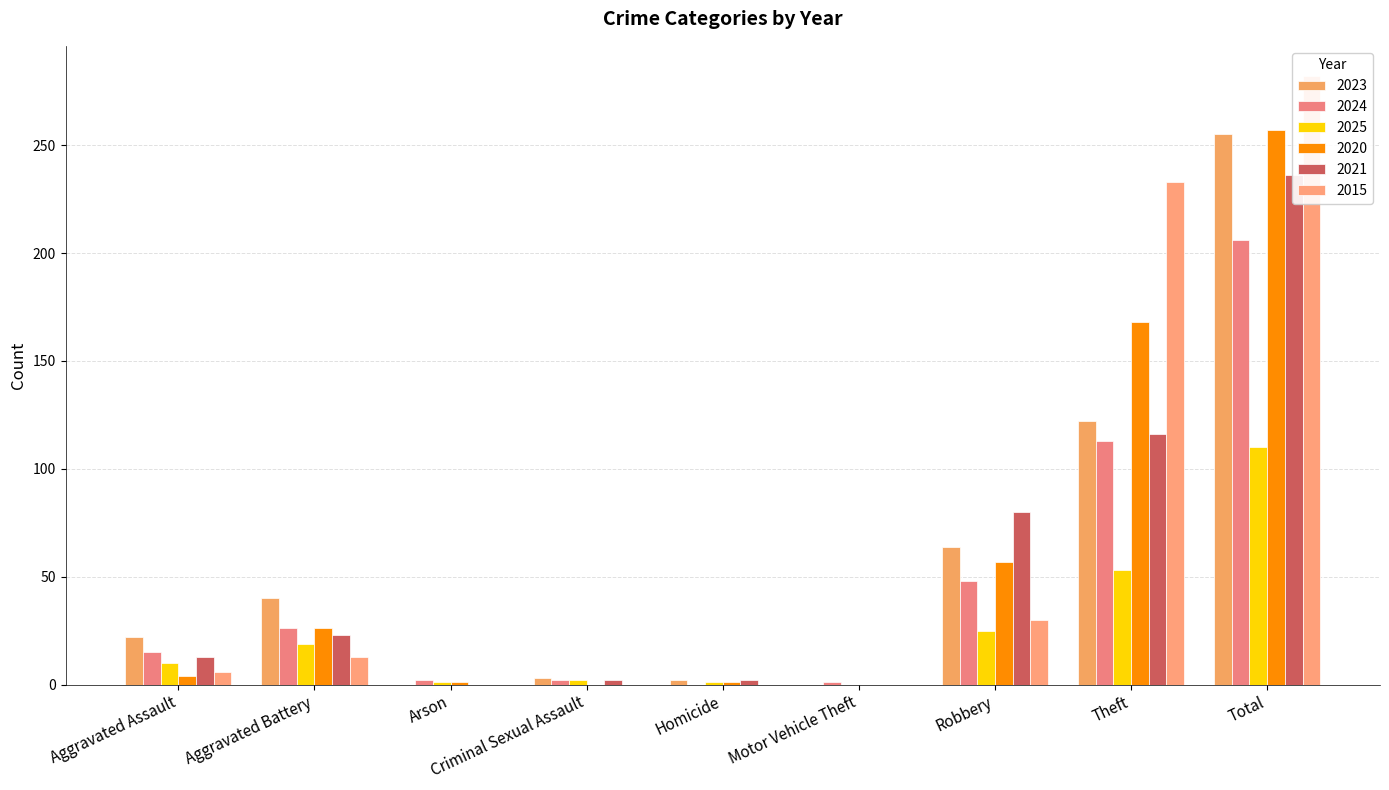

Between Aggravated Battery and Motor Vehicle Theft, which series saw the biggest shift?

2023